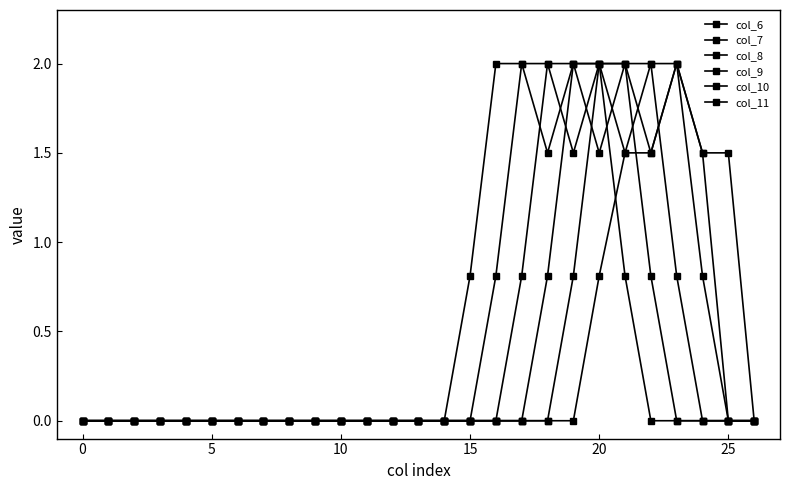

Count the number of data series in this chart.

6